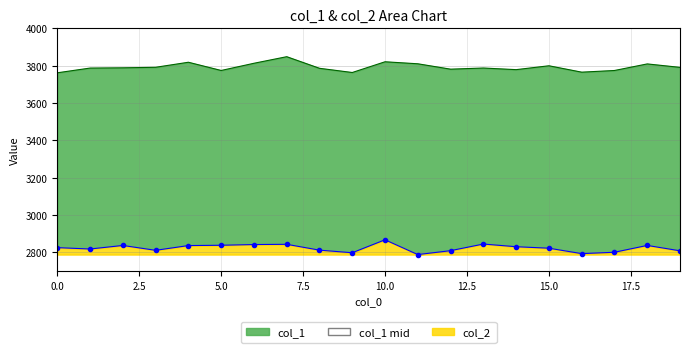

What are all the series names shown in the legend?

col_1, col_2